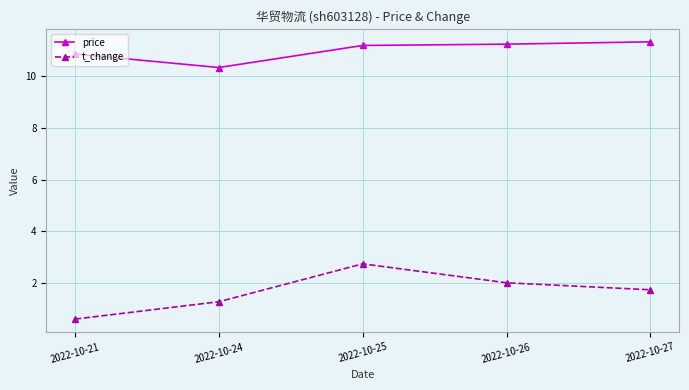

List the series in order of their overall mean, highest first.

price, t_change